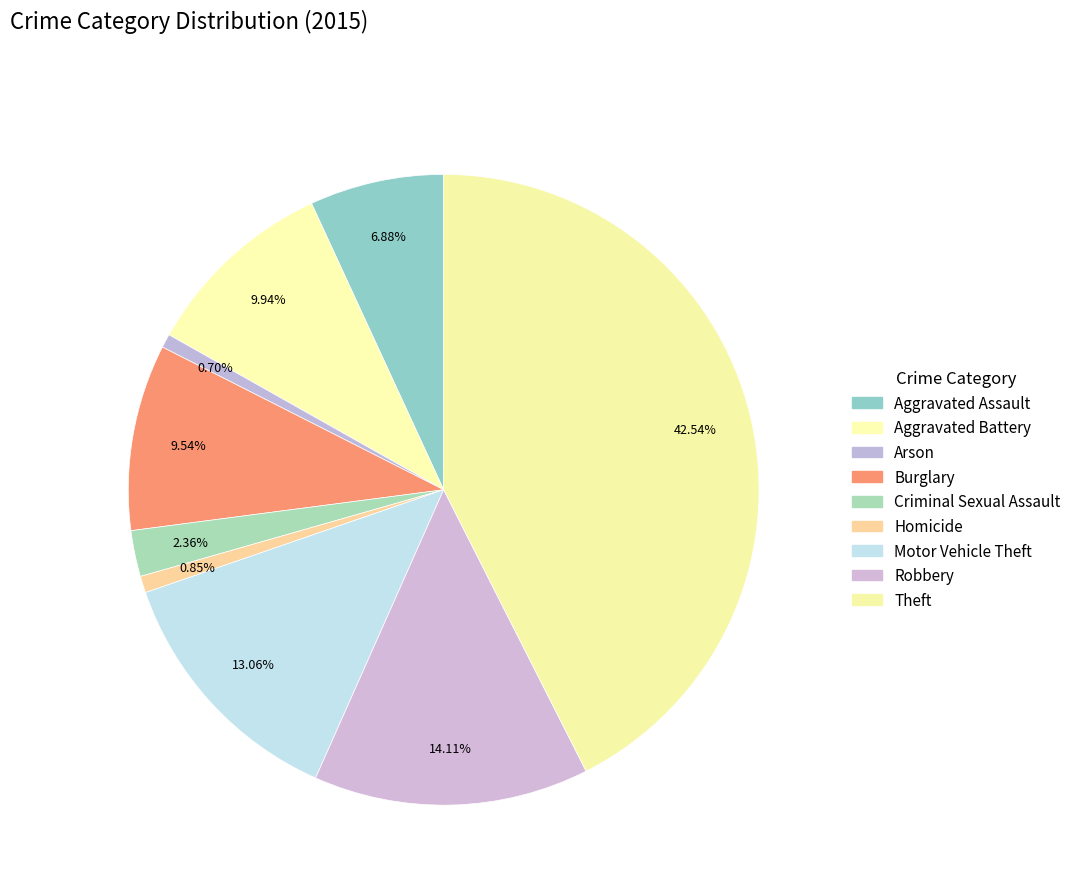

How many segments does this pie chart have?

9